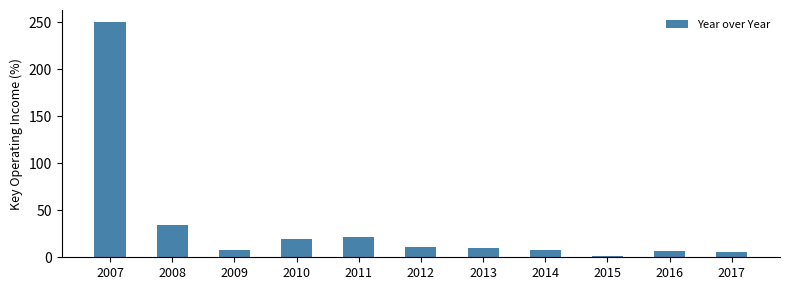

How many data points does each series have?

11